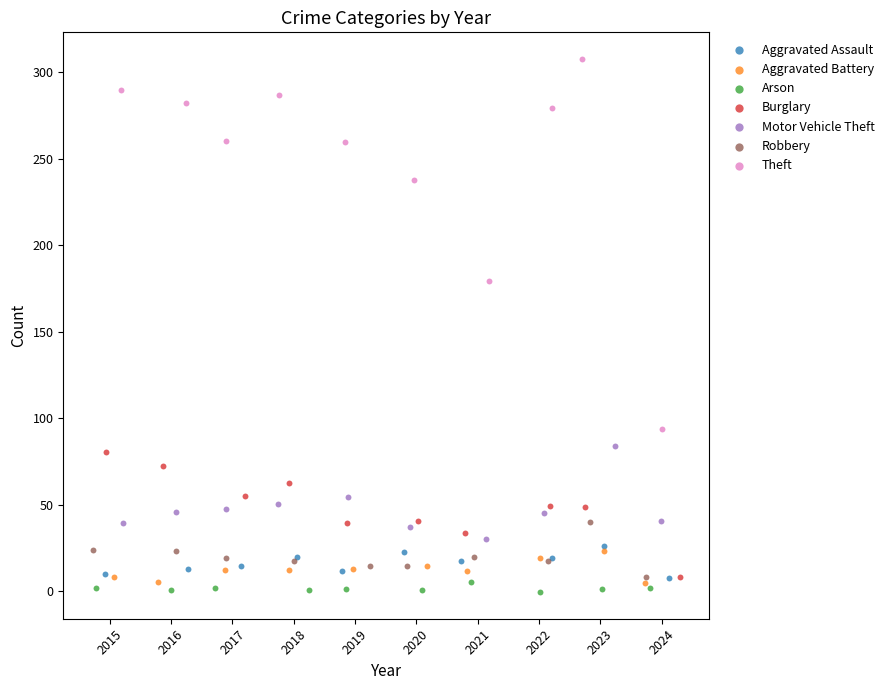

Which series contains the highest Y value?

Theft